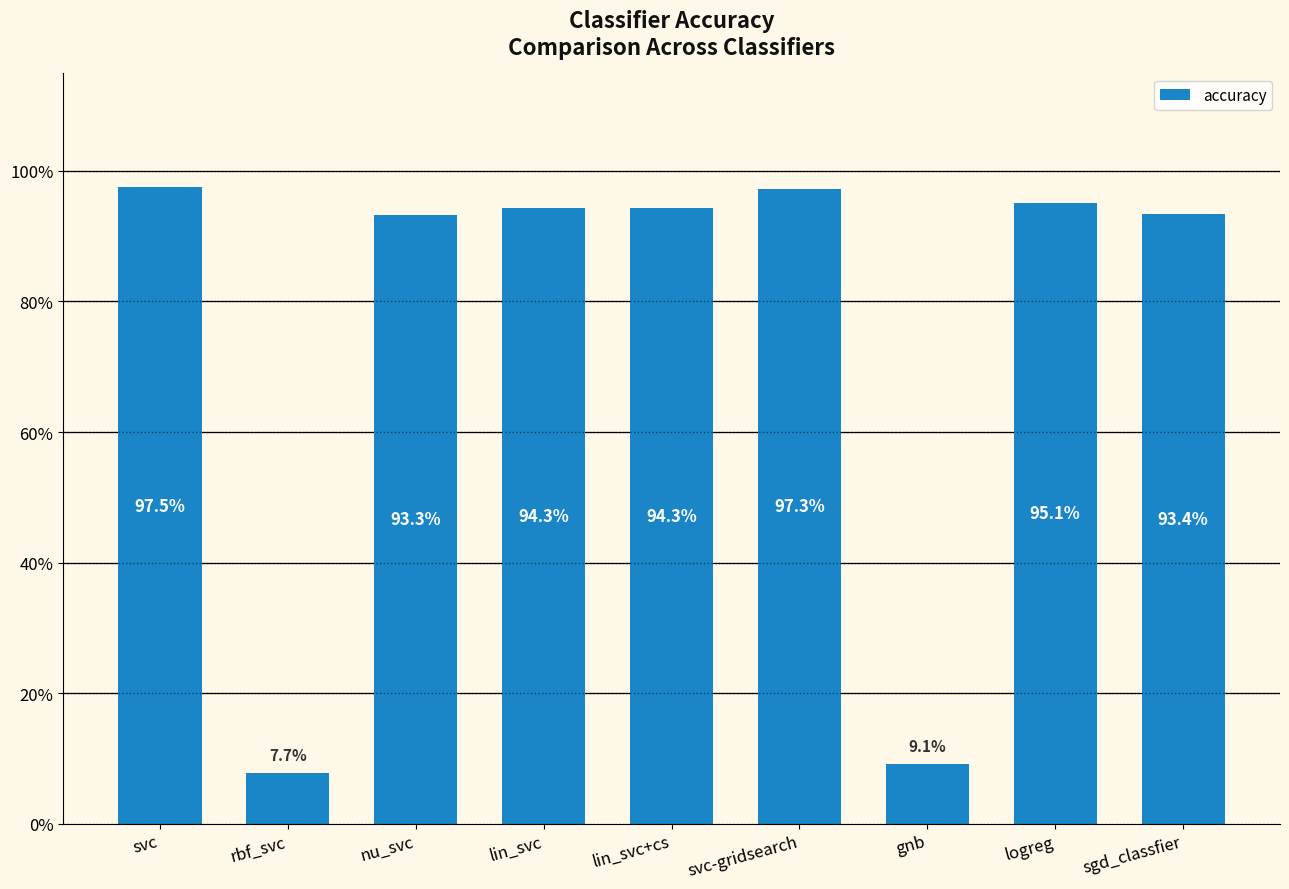

Are the bars horizontal?

No